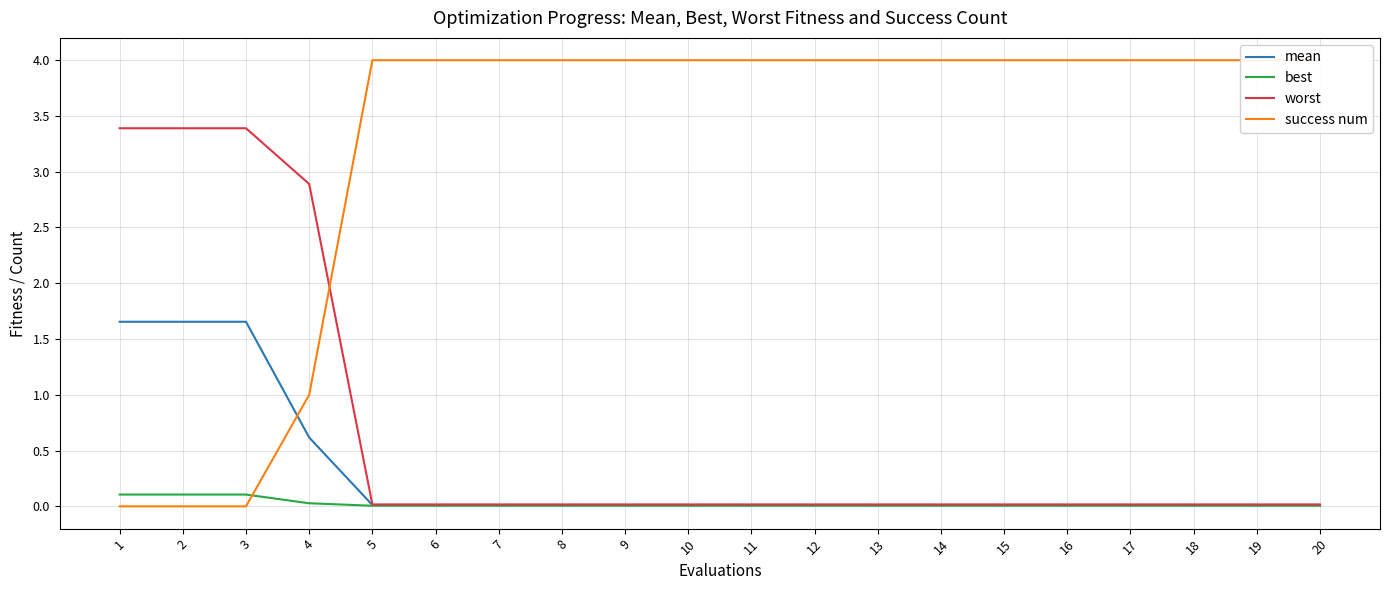

At which label does best reach its peak?

1